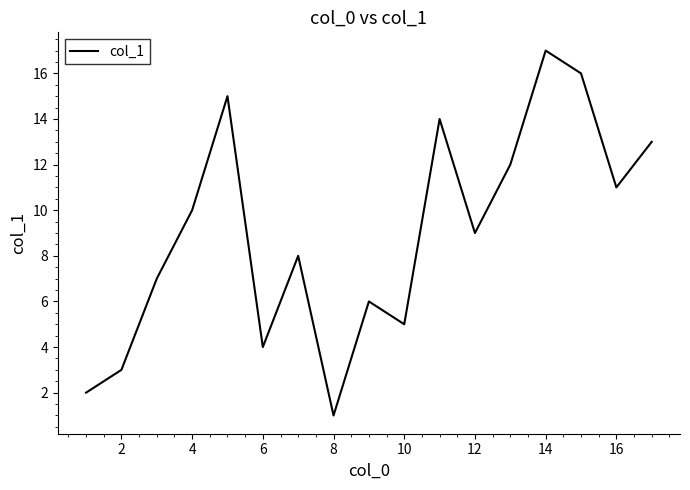

What is the smallest value displayed?

1